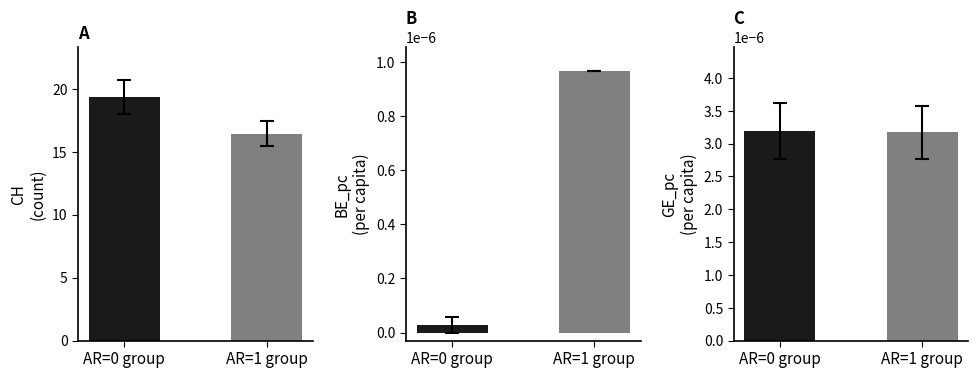

Are the bars grouped side by side (vs. stacked)?

No